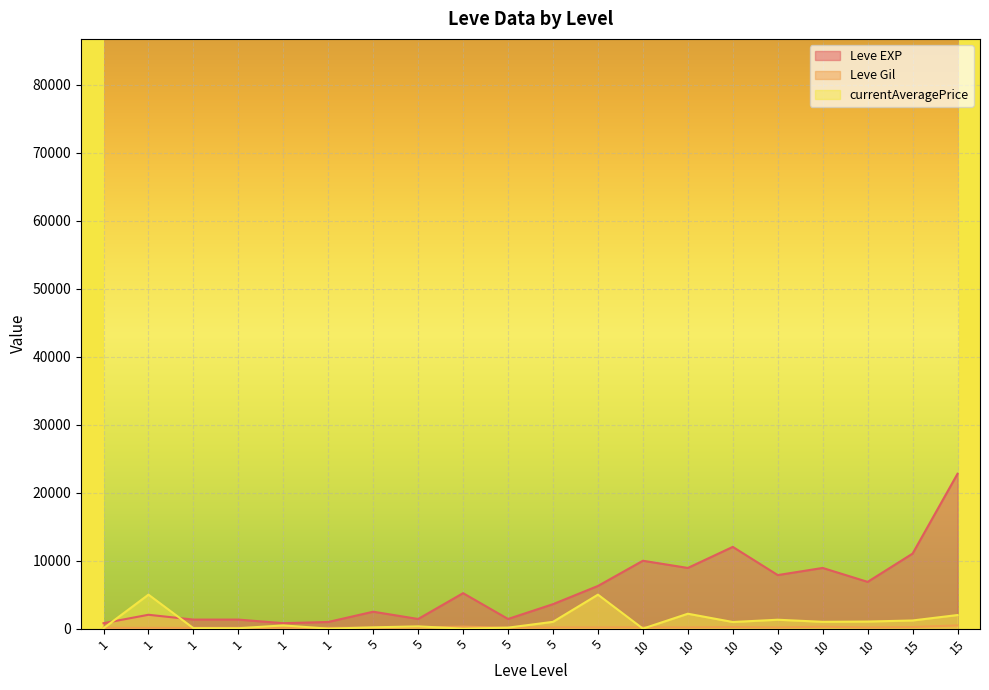

Reading left to right, what are all the values shown in this chart?

Leve EXP: 800	2040	1330	1330	800	980	2490	1420	5220	1420	3600	6280	9990	8930	12030	7880	8930	6880	11040	22790
Leve Gil: 113	114	114	115	112	112	139	169	293	140	170	169	191	169	230	168	284	175	230	468